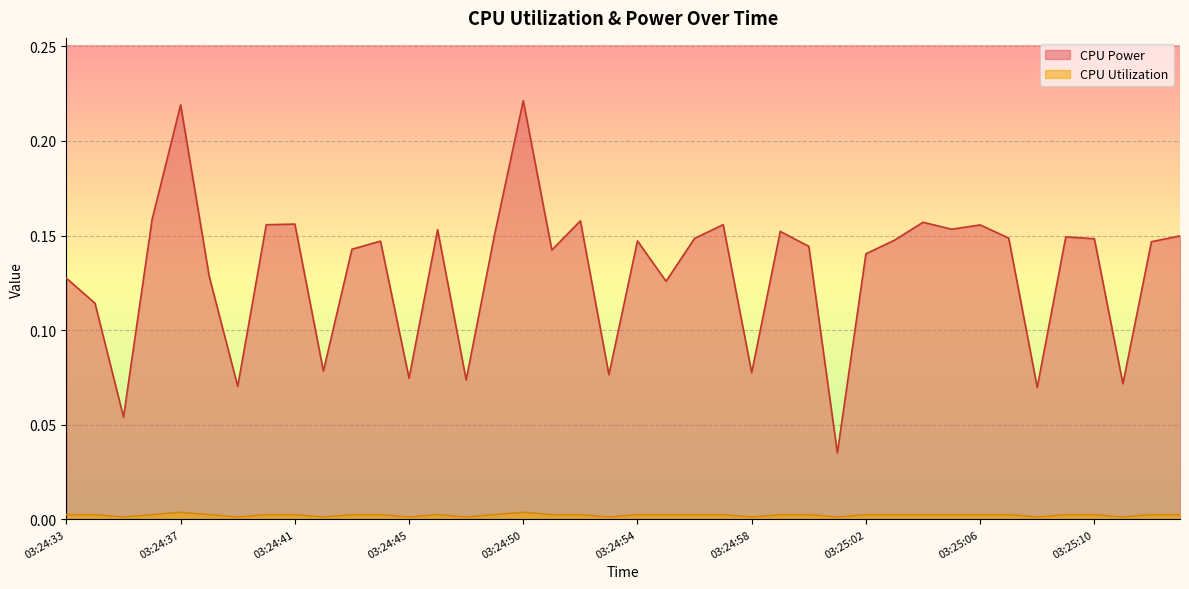

What is the difference between the highest and lowest values at 03:24:42?

0.1